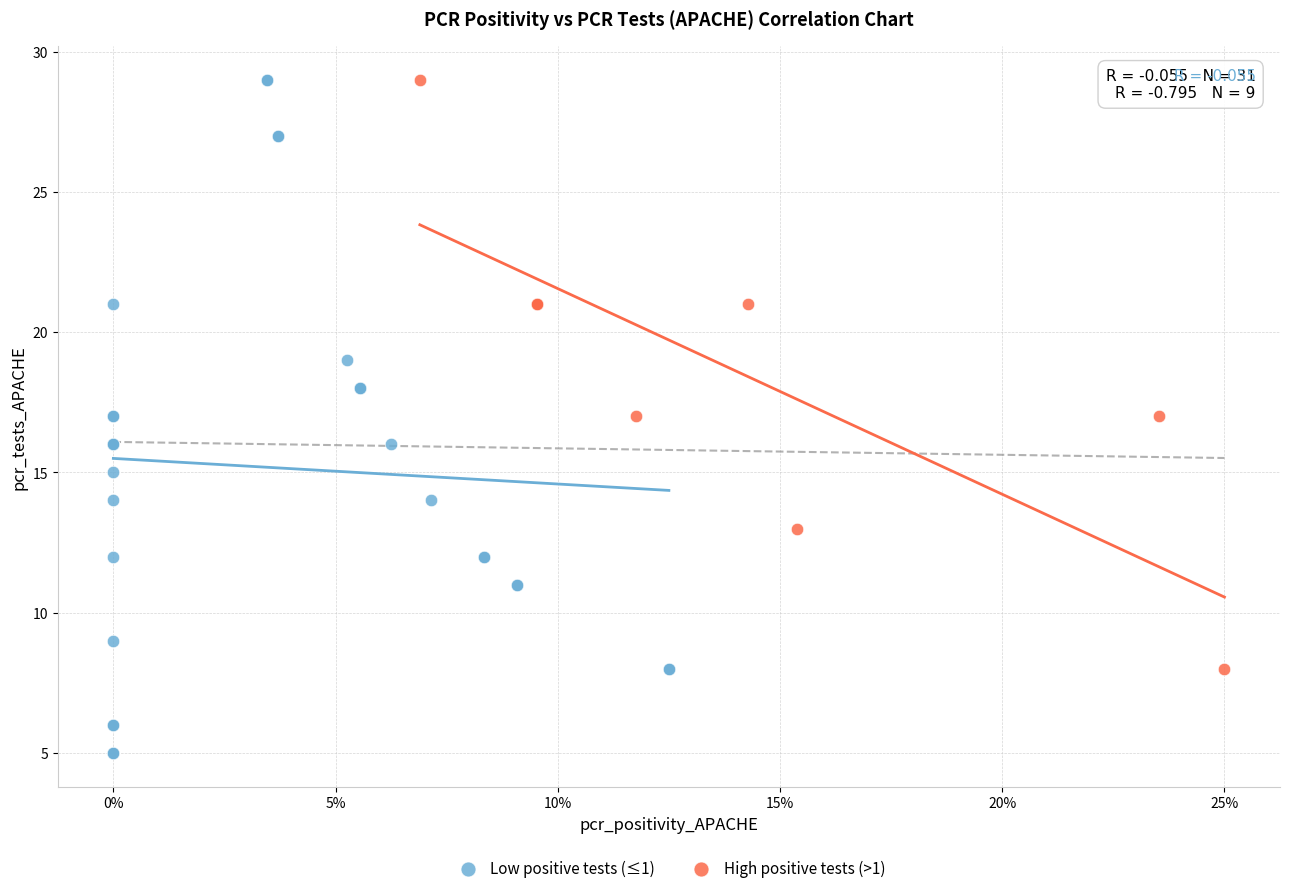

Which series has the widest spread of Y values?

Low positive tests (≤1)